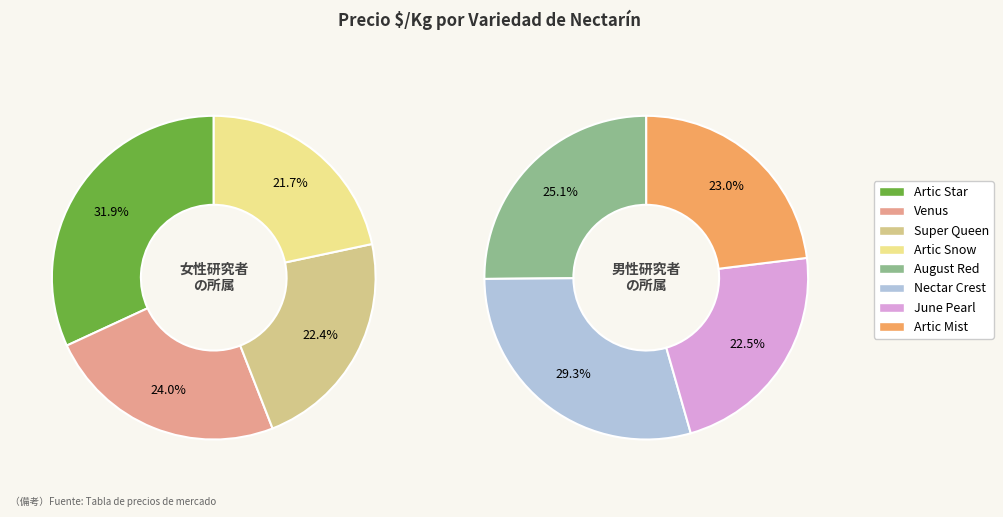

The Super Queen slice represents 1% of the pie. True or false?

False